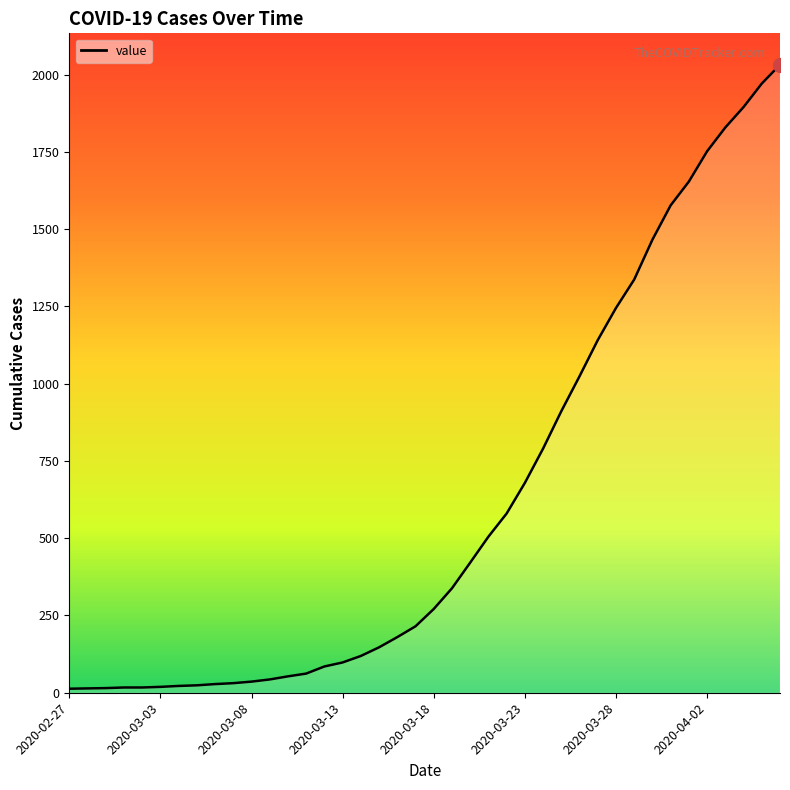

What is the maximum value shown in the chart?

2032